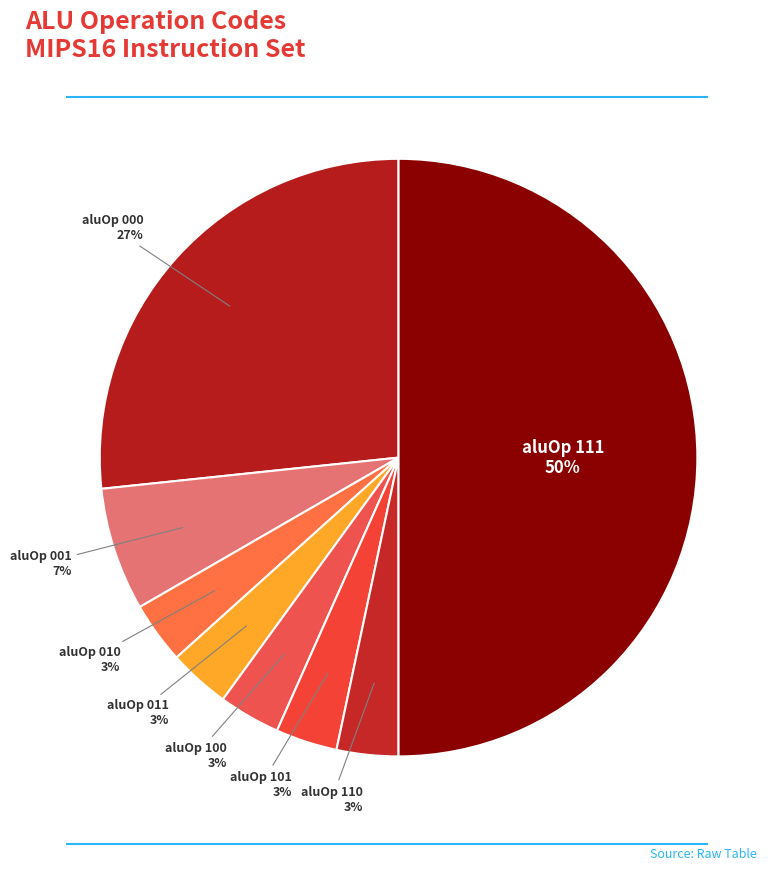

Which slice is the largest?

aluOp 111